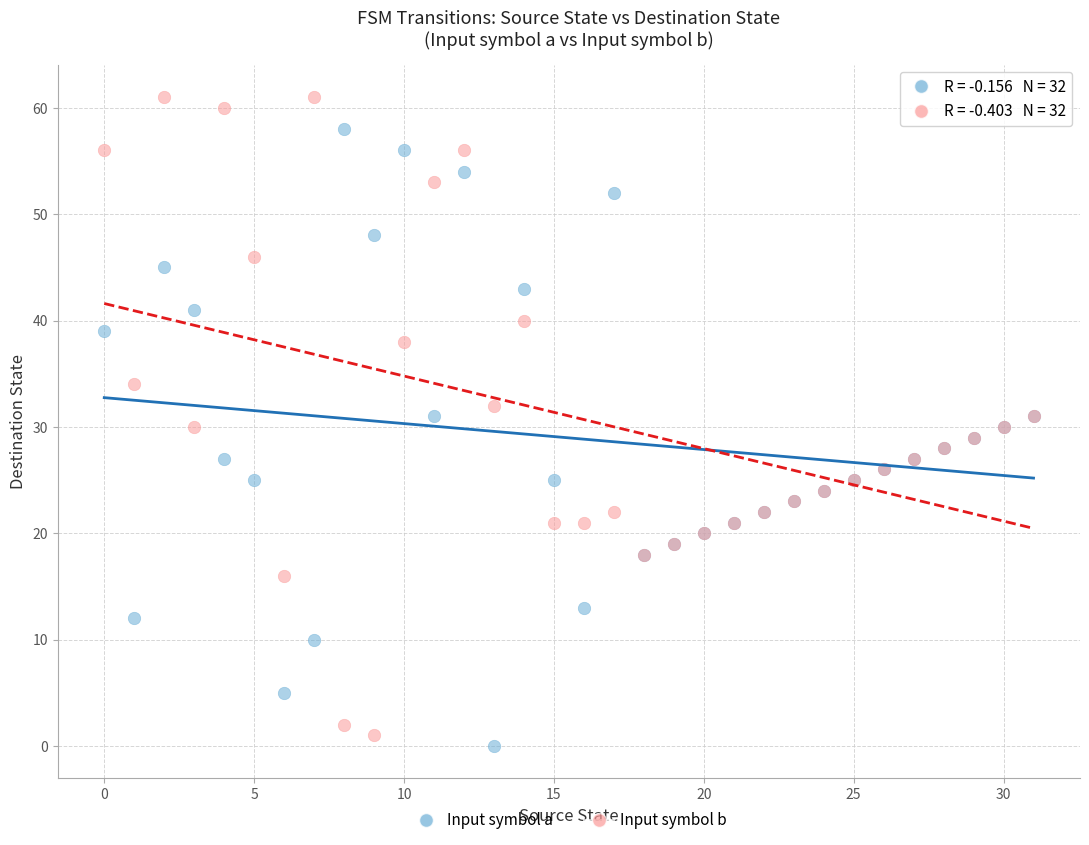

Which series has the widest spread of Y values?

Input symbol b